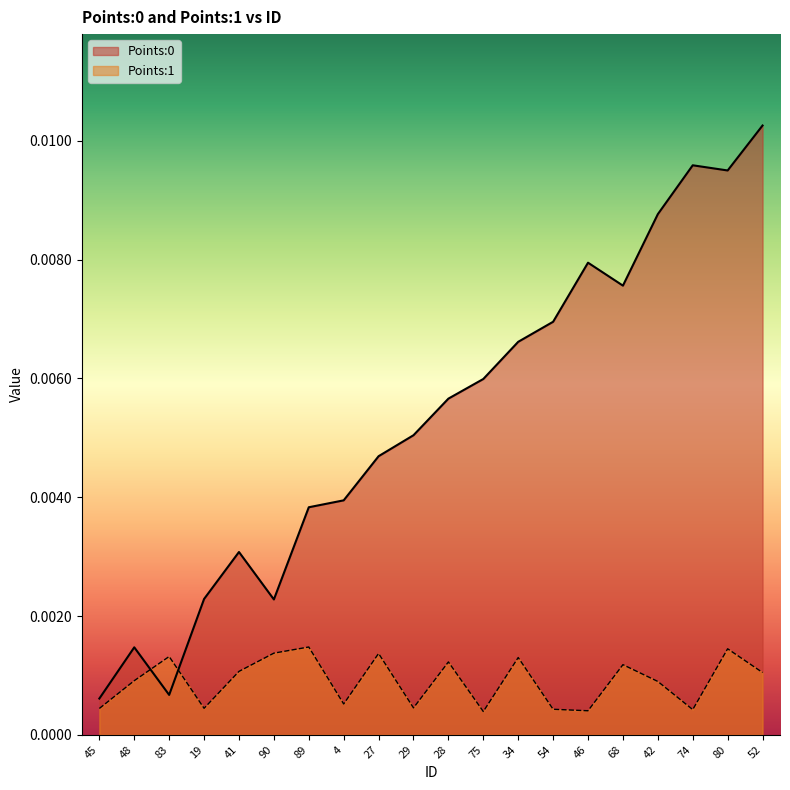

Between 52 and 83, which is larger?

52